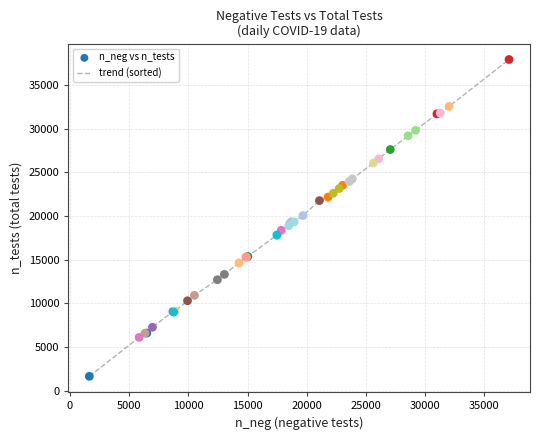

What is the smallest value displayed?

1650